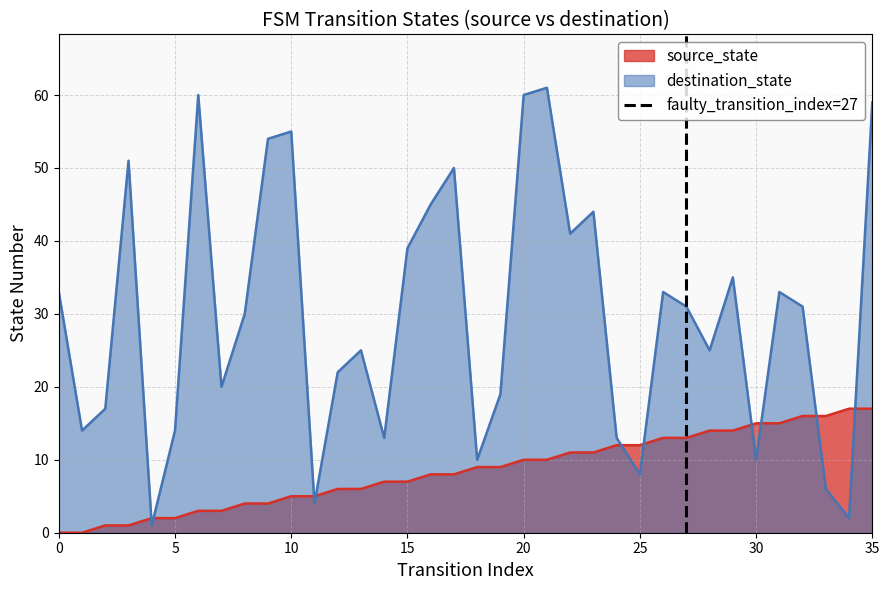

The source_state series shows 25 at 35. True or false?

False